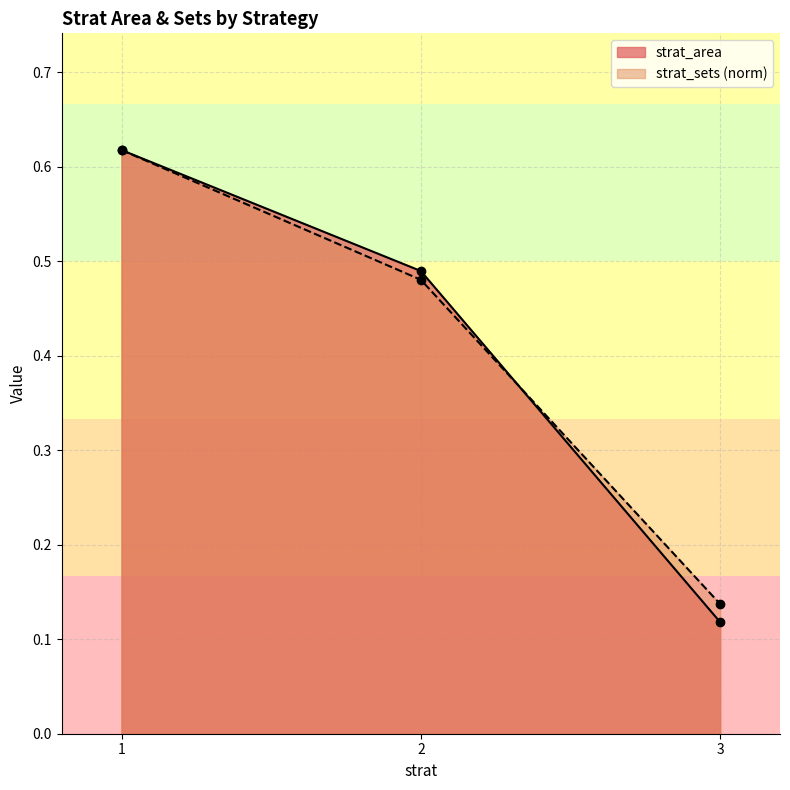

What are all the series names shown in the legend?

strat_area, strat_sets (norm)